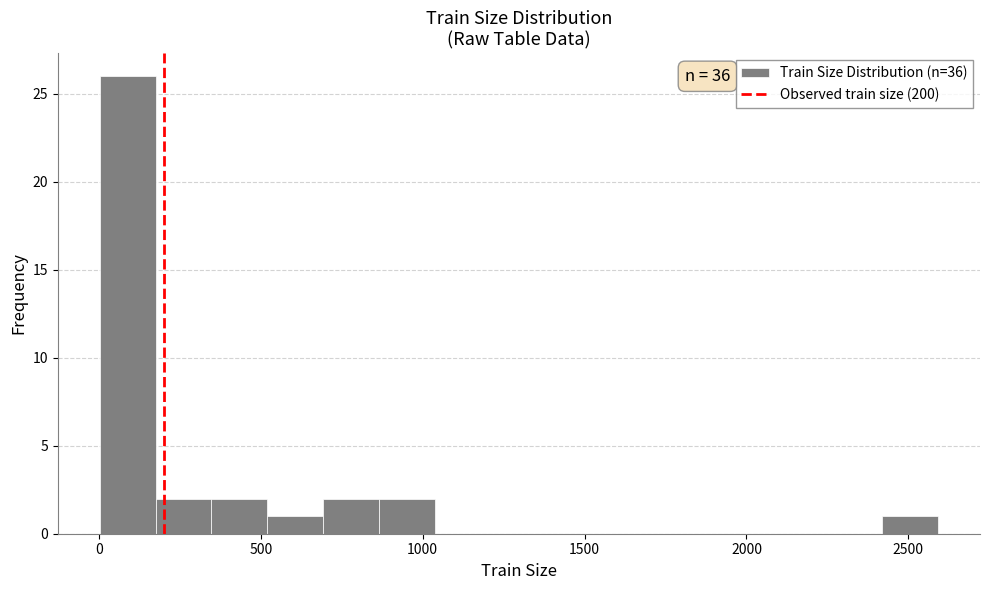

Around what value on the x-axis is the tallest bar? Give the approximate position of its centre, as read against the axis.

100